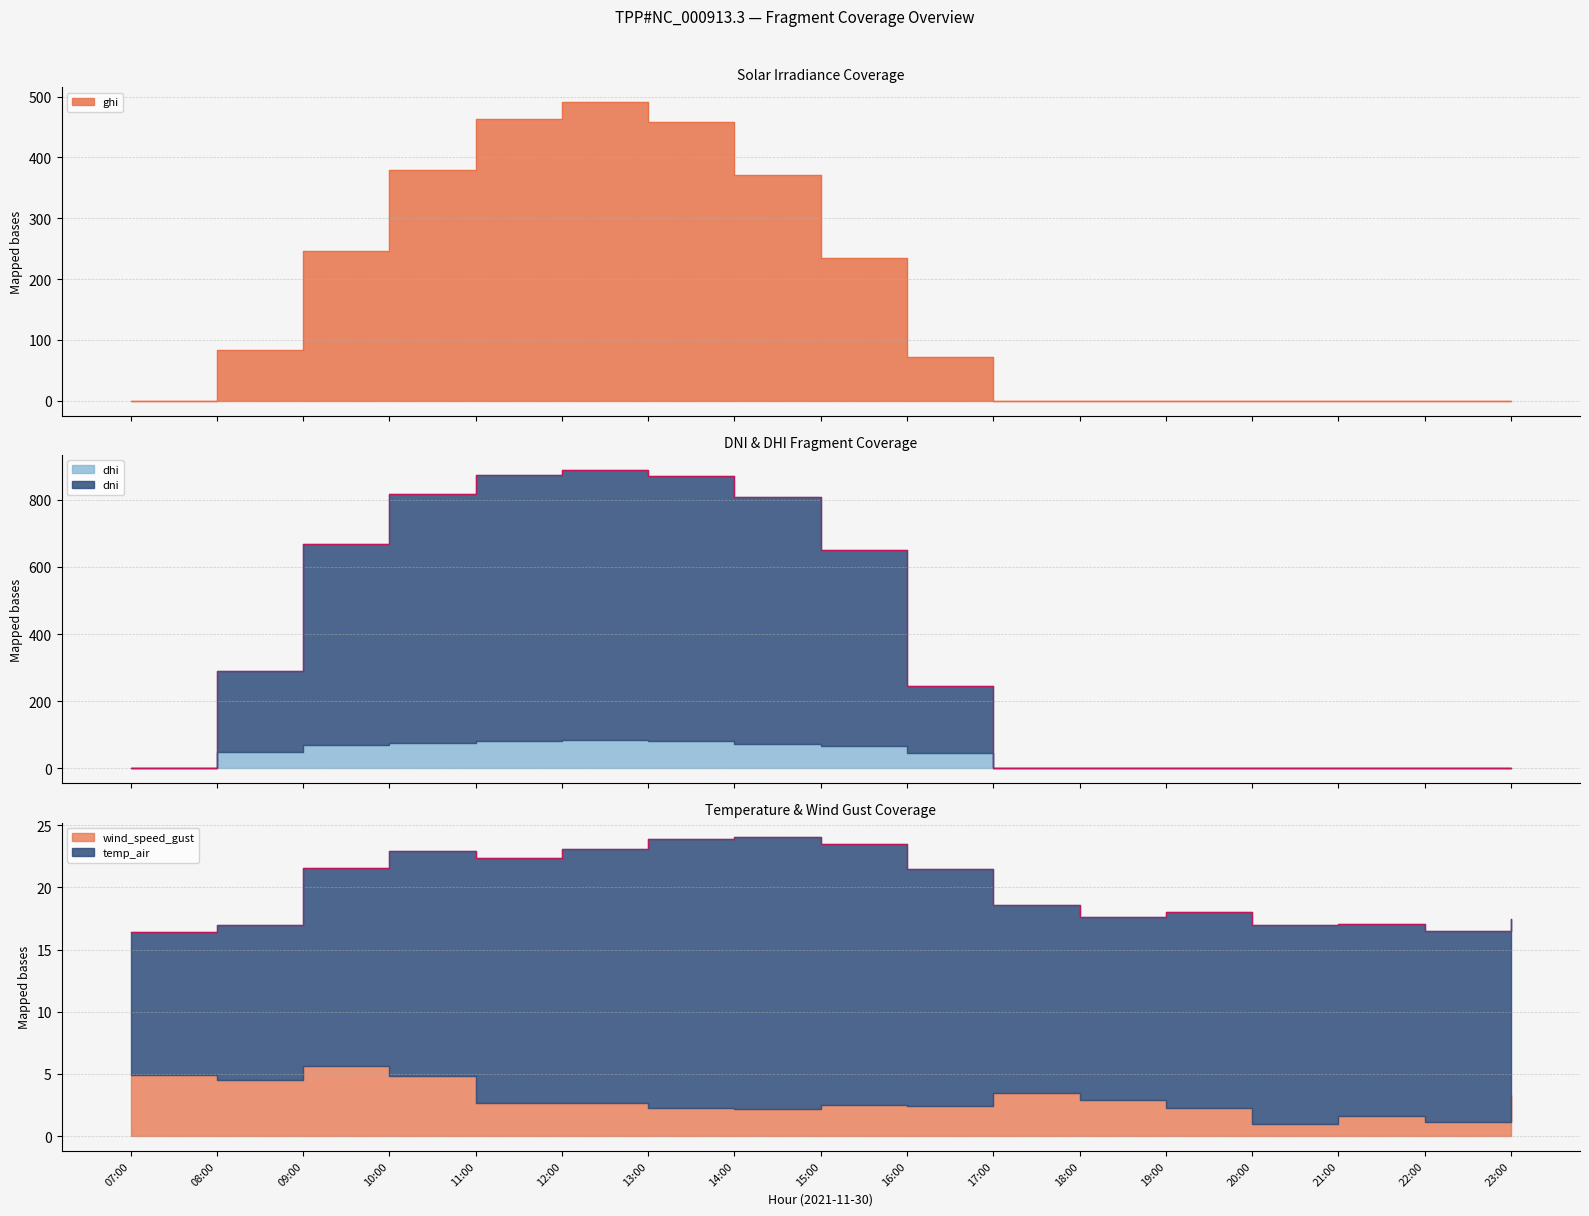

Reading left to right, what are all the values shown in this chart?

ghi: 07:00=0.0	08:00=84.1	09:00=245.6	10:00=378.8	11:00=463.2	12:00=490.6	13:00=458.7	14:00=370.3	15:00=233.9	16:00=72.3	17:00=0.0	18:00=0.0	19:00=0.0	20:00=0.0	21:00=0.0	22:00=0.0	23:00=0.0
dni: 07:00=0.0	08:00=239.5	09:00=598.8	10:00=741.2	11:00=792.4	12:00=804.5	13:00=790.2	14:00=734.4	15:00=582.1	16:00=198.3	17:00=0.0	18:00=0.0	19:00=0.0	20:00=0.0	21:00=0.0	22:00=0.0	23:00=0.0
dhi: 07:00=0.0	08:00=49.4	09:00=68.5	10:00=74.4	11:00=81.2	12:00=84.2	13:00=80.7	14:00=74.0	15:00=67.7	16:00=46.0	17:00=0.0	18:00=0.0	19:00=0.0	20:00=0.0	21:00=0.0	22:00=0.0	23:00=0.0
temp_air: 07:00=11.5	08:00=12.5	09:00=15.9	10:00=18.1	11:00=19.7	12:00=20.5	13:00=21.6	14:00=21.8	15:00=21.0	16:00=19.0	17:00=15.2	18:00=14.7	19:00=15.7	20:00=16.0	21:00=15.4	22:00=15.4	23:00=14.2
wind_speed_gust: 07:00=4.9	08:00=4.5	09:00=5.6	10:00=4.8	11:00=2.7	12:00=2.6	13:00=2.2	14:00=2.2	15:00=2.5	16:00=2.4	17:00=3.5	18:00=2.9	19:00=2.3	20:00=1.0	21:00=1.6	22:00=1.1	23:00=3.3